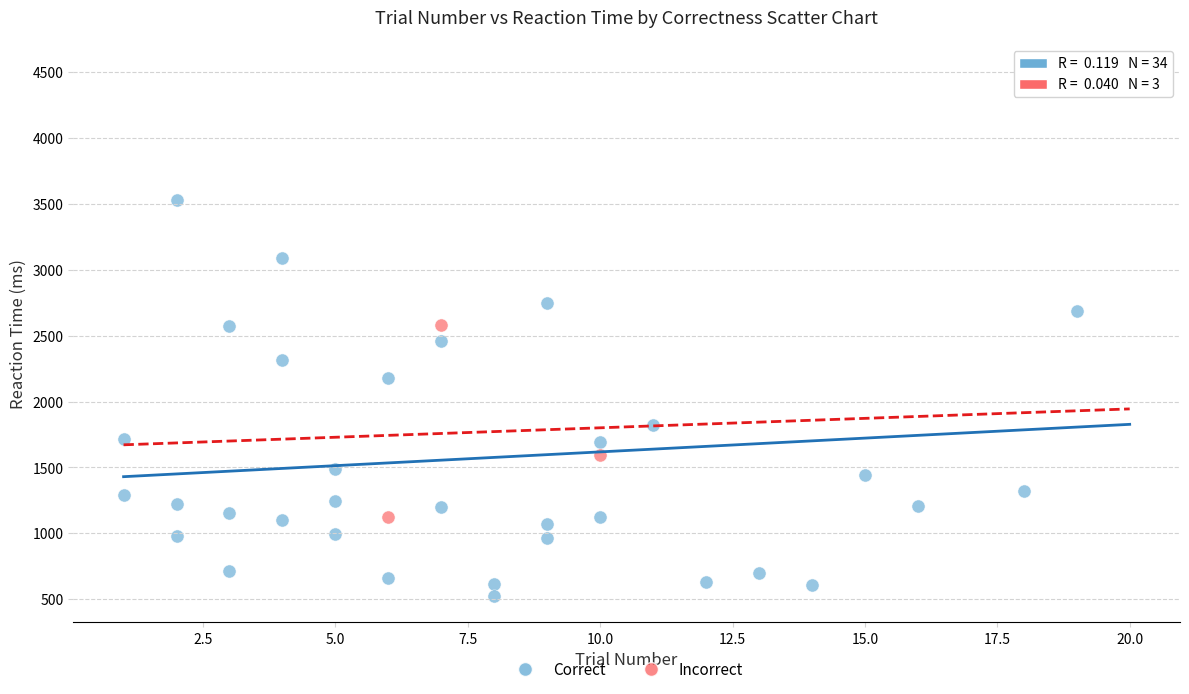

Which series has the largest Y range (max minus min)?

Correct